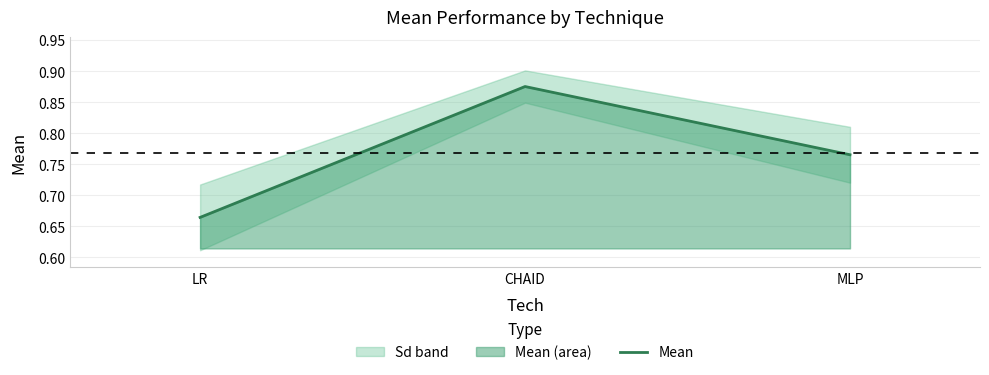

Which has a higher value, LR or MLP?

MLP